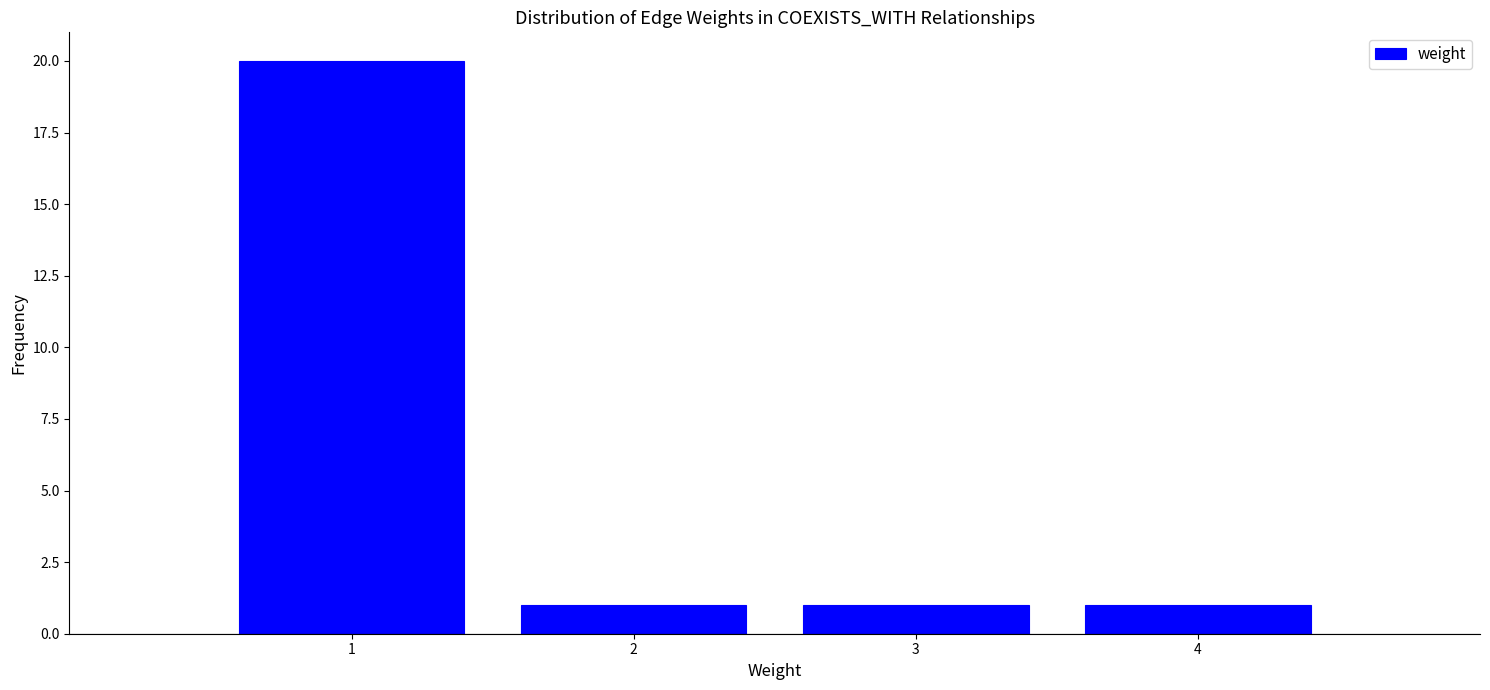

Reading left to right, transcribe this chart: for each bar, give the range it covers on the x-axis and its height. The values are not printed on the chart, so give them approximately, as read against the axis.

0.5 to 1.5: 20
1.5 to 2.5: 1
2.5 to 3.5: 1
3.5 to 4.5: 1